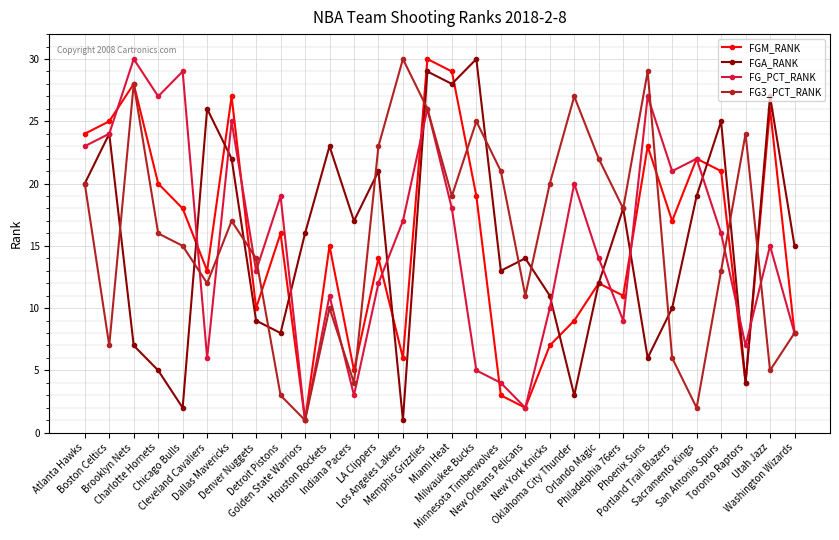

How many interior local peaks does the FGM_RANK series have?

10